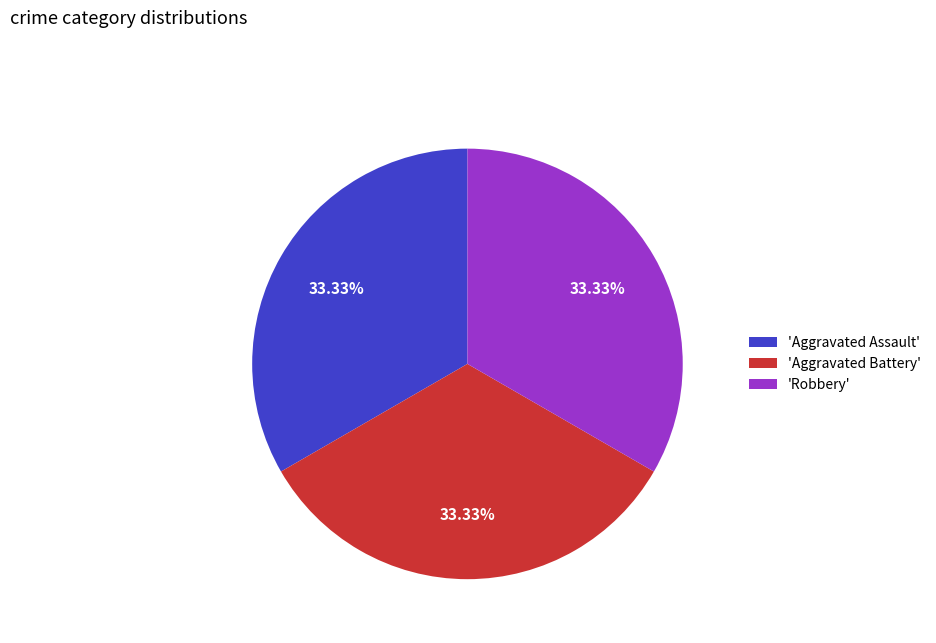

What is the ratio of the value at 'Aggravated Assault' to the value at 'Robbery'?

1.0